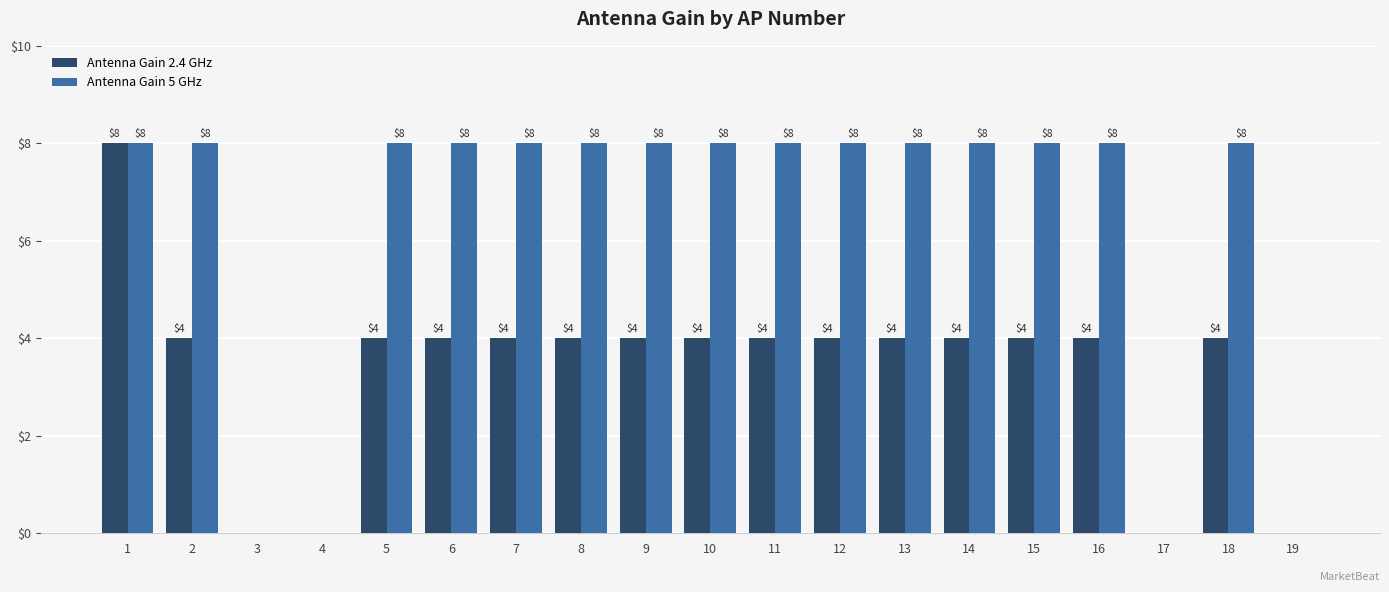

What are all the series names shown in the legend?

Antenna Gain 2.4 GHz, Antenna Gain 5 GHz